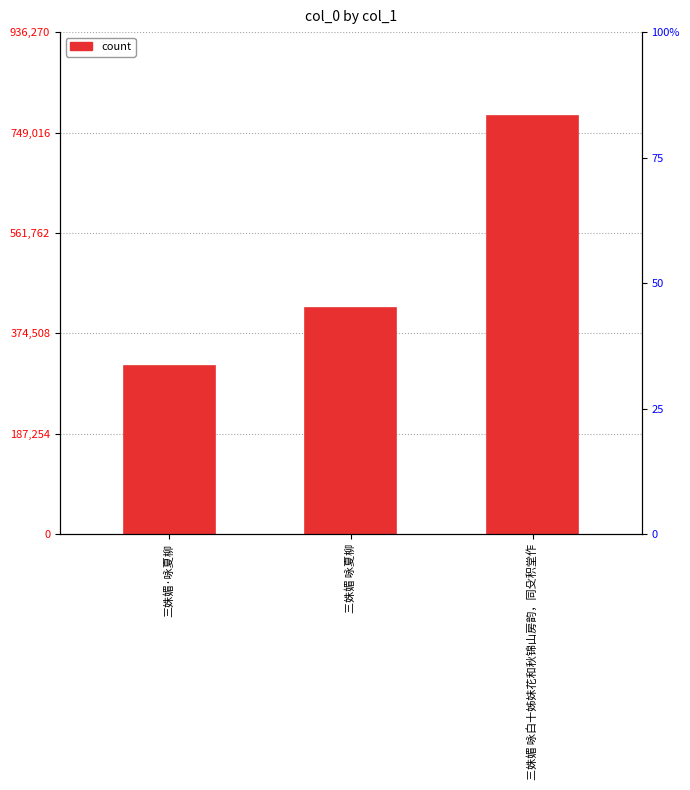

How many values exceed 421438?

1